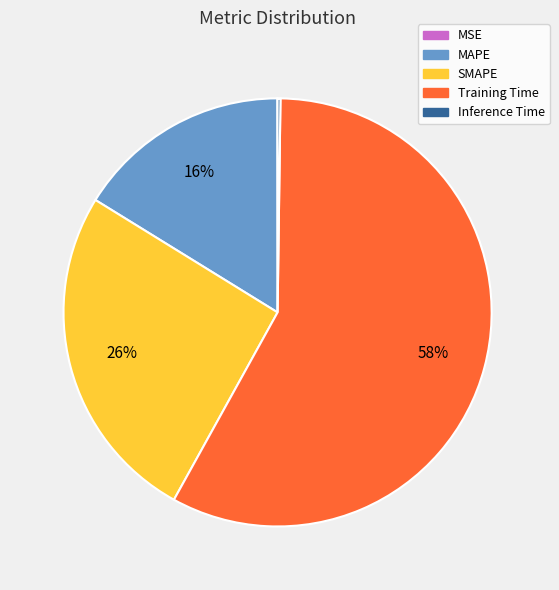

True or false: Training Time accounts for 58% of the total.

True